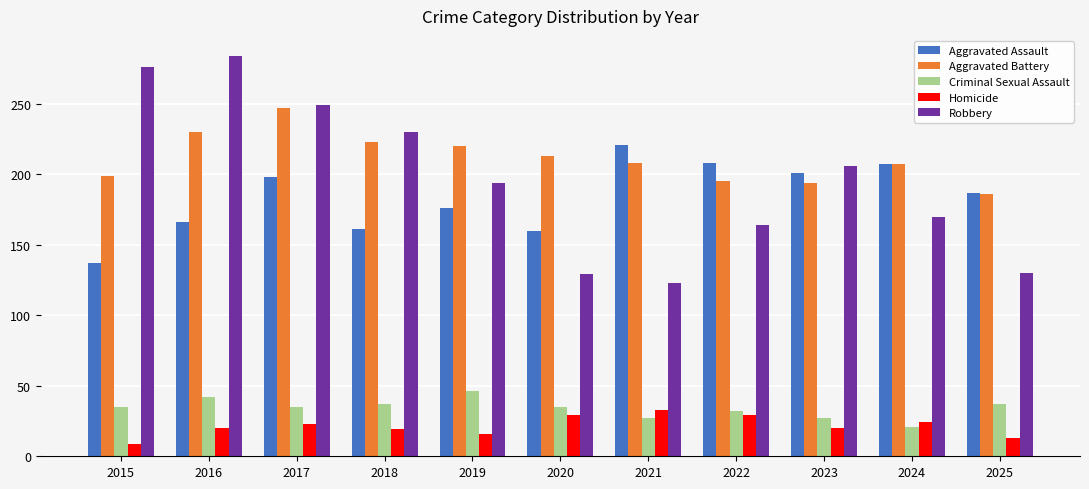

How many groups of bars are there?

11